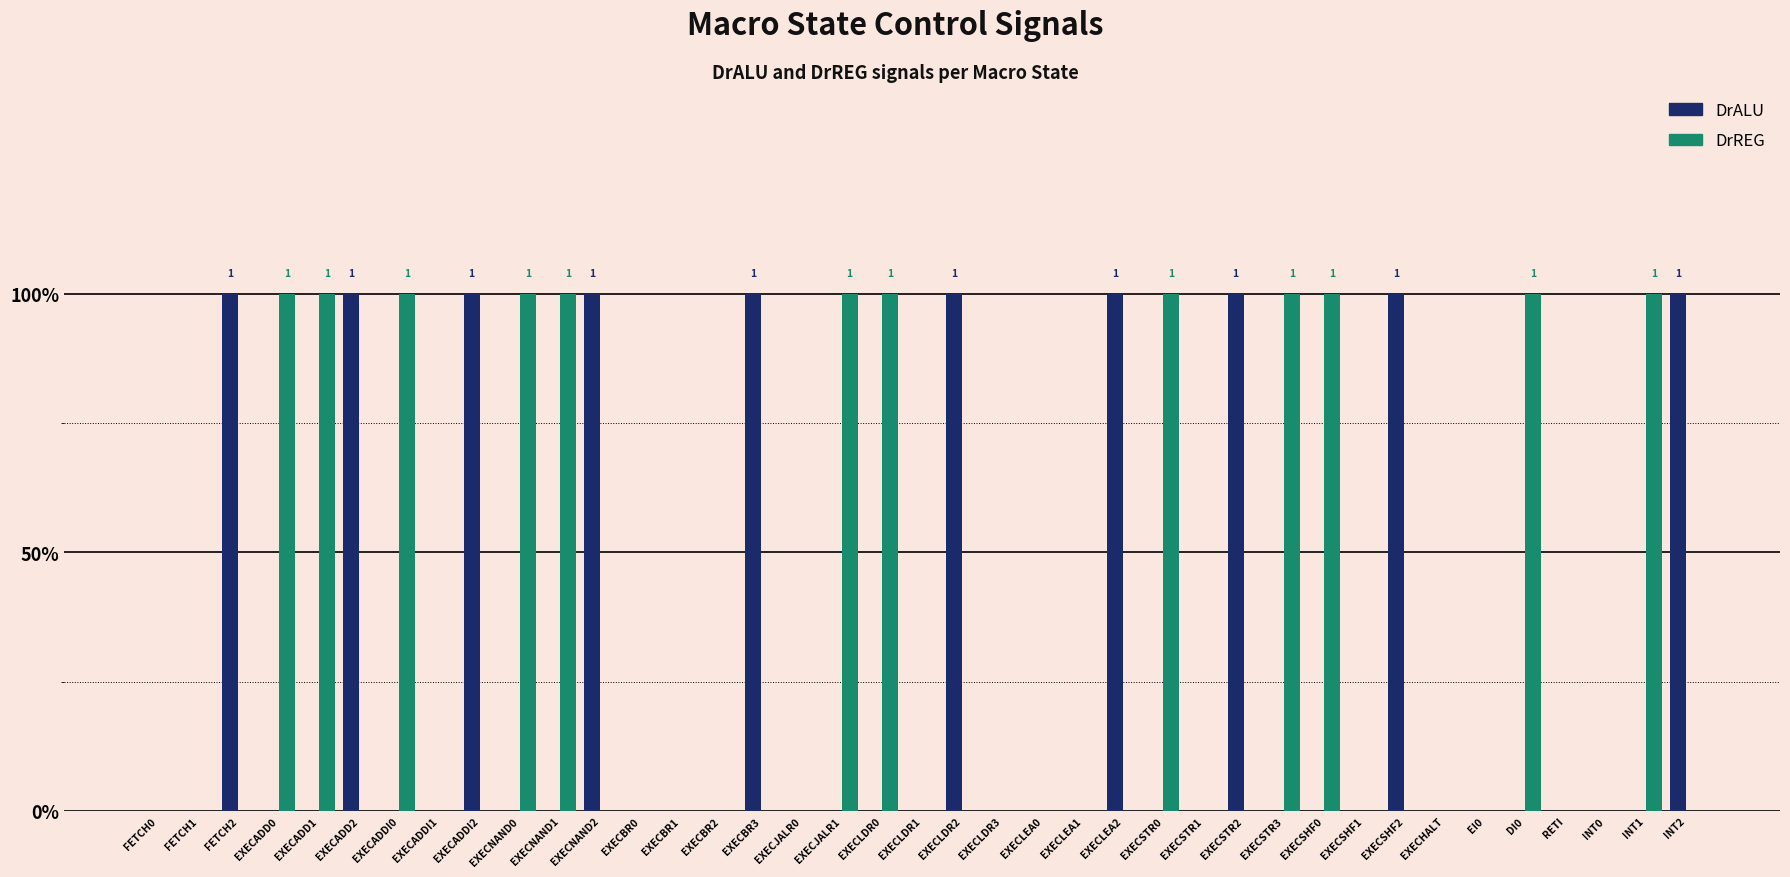

What are all the series names shown in the legend?

DrALU, DrREG